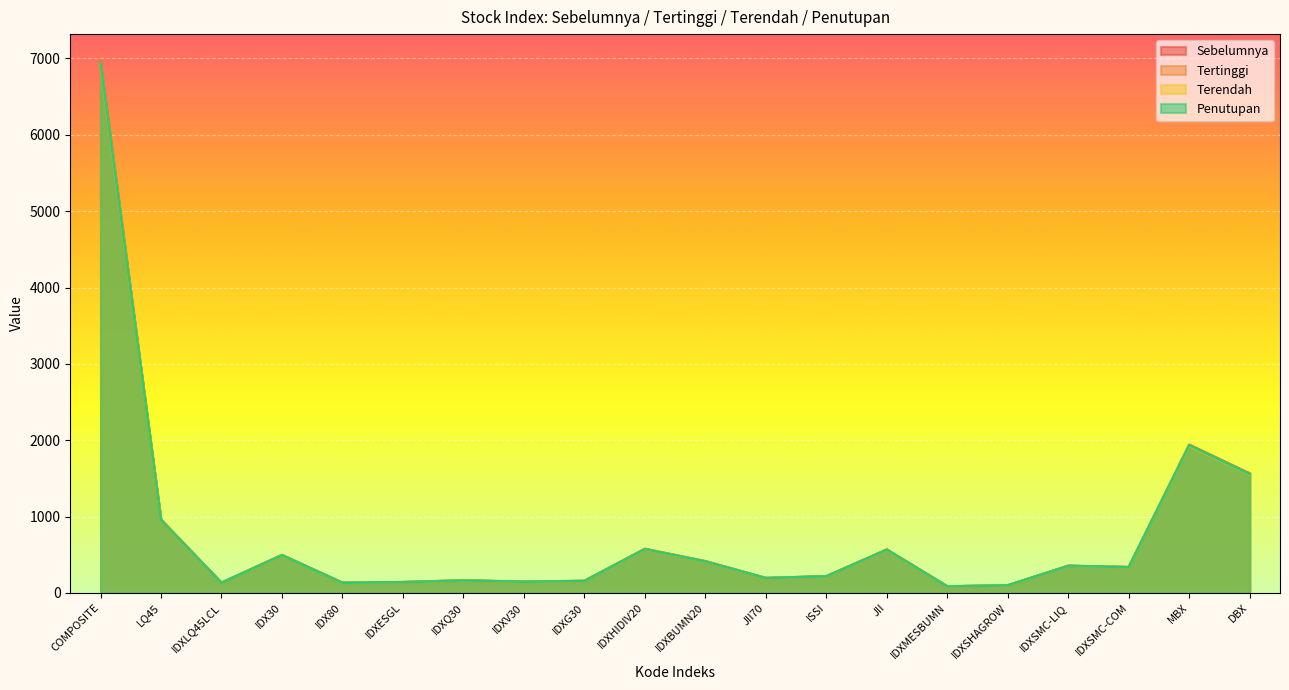

True or false: Terendah and Penutupan intersect in this chart.

False